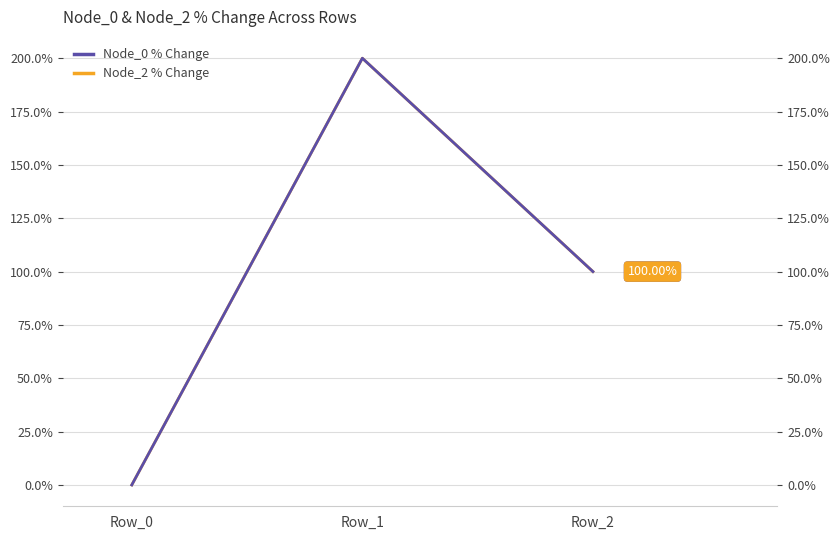

Is the value of Node_2 % Change at Row_1 greater than the value of Node_0 % Change at Row_2?

Yes